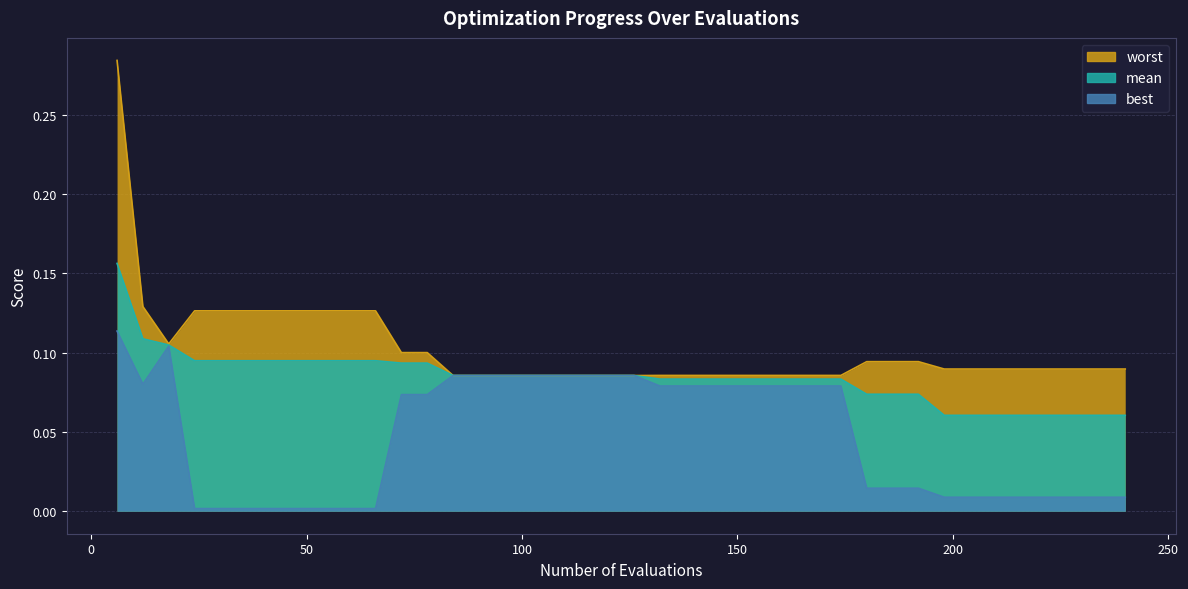

What is the difference between the maximum and minimum values in the mean series?

0.1